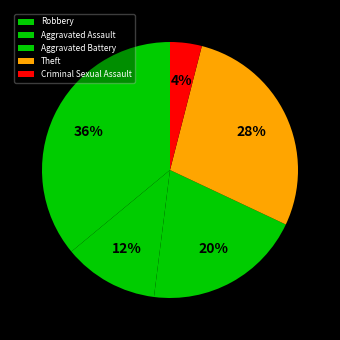

Count the number of slices in the pie.

5